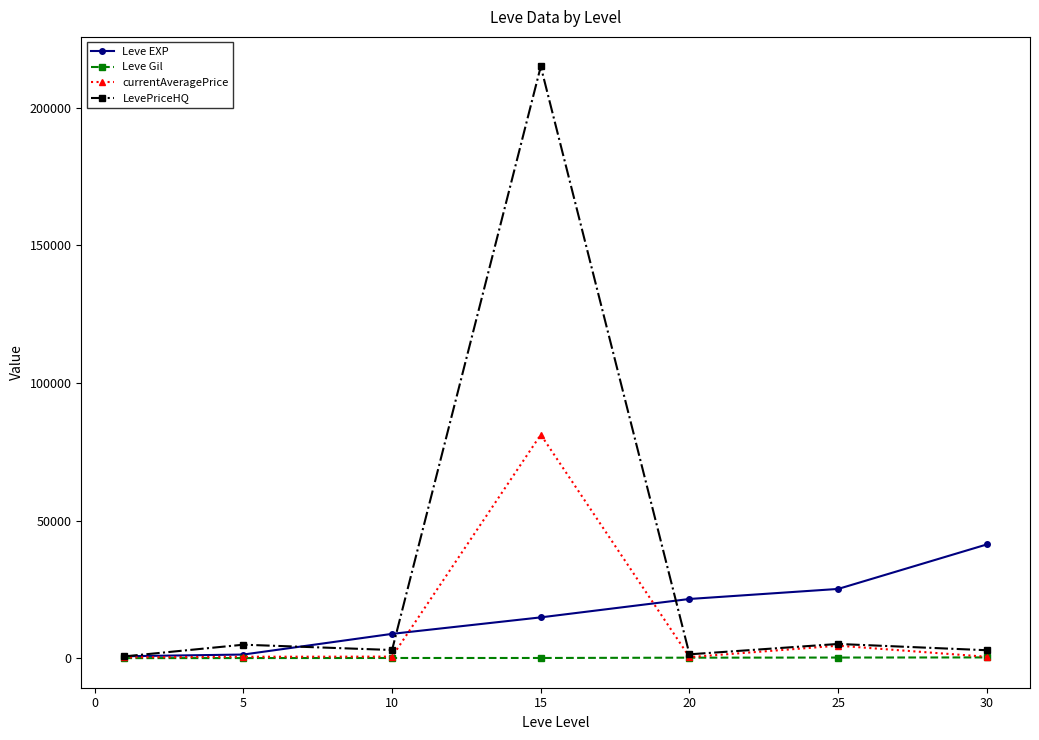

Which series has the largest total across all categories?

LevePriceHQ